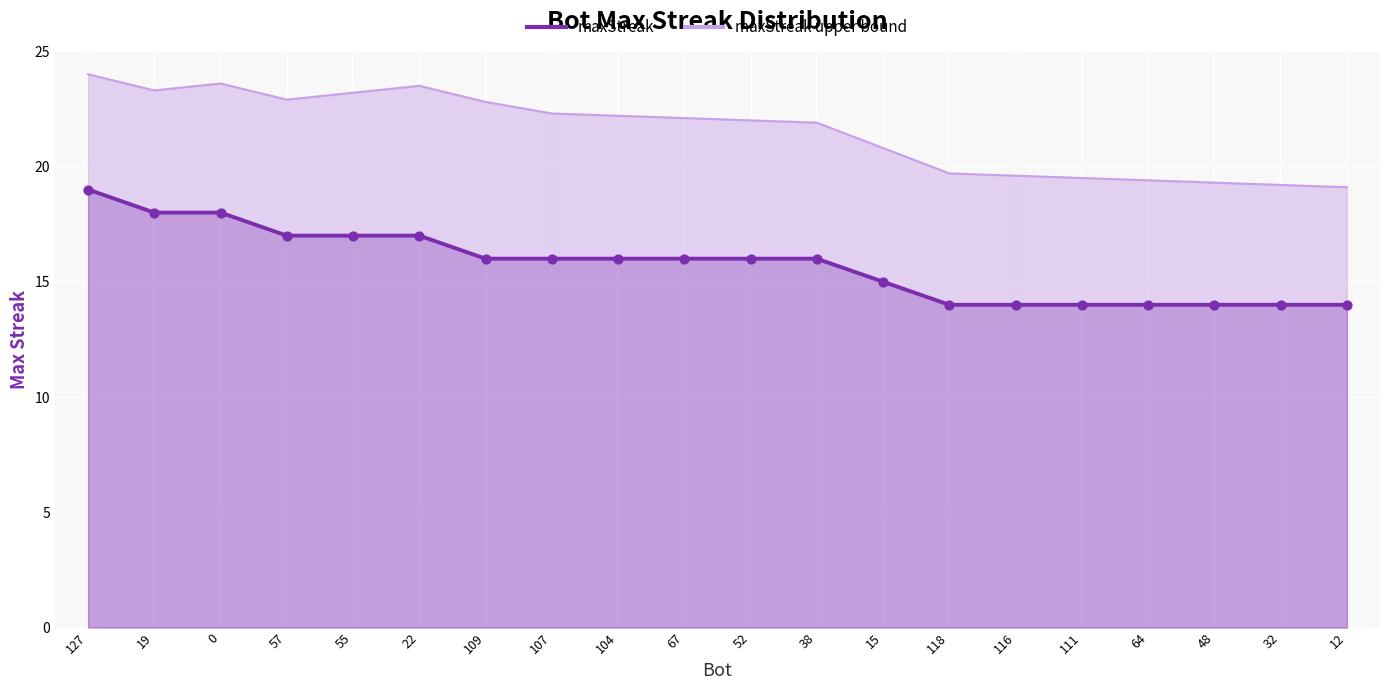

What are all the series names shown in the legend?

maxStreak, maxStreak upper bound